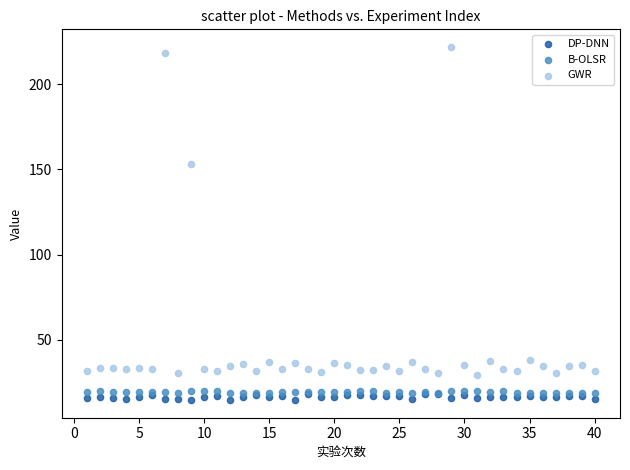

Across all series, what Y value is closest to 118?

153.1